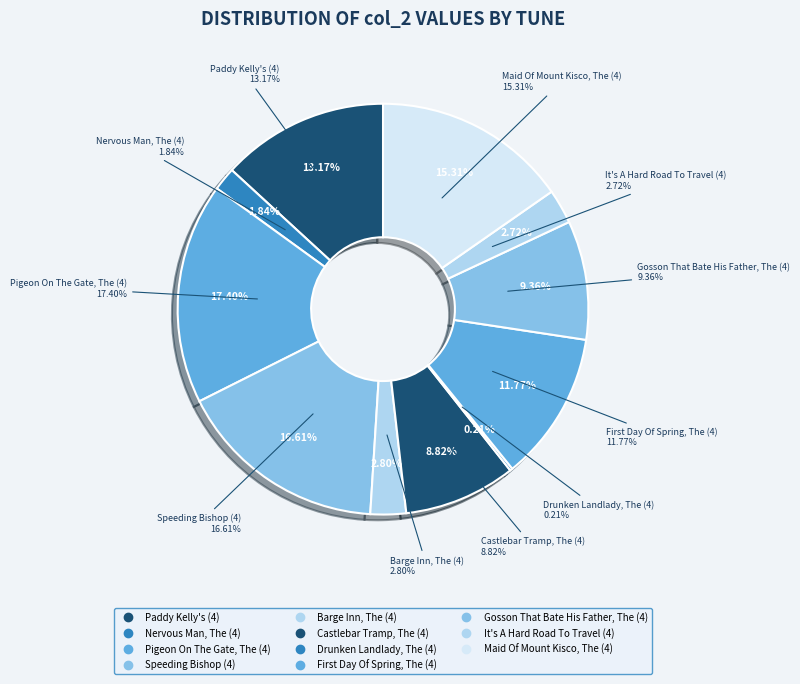

Do Speeding Bishop (4) and Maid Of Mount Kisco, The (4) together represent more than half of the pie?

No